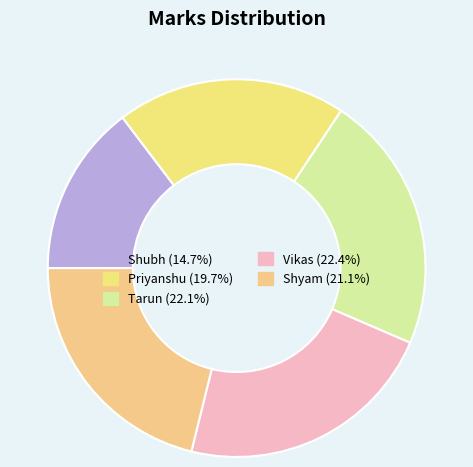

Approximately how many times larger is the value at Shyam compared to Vikas?

0.9